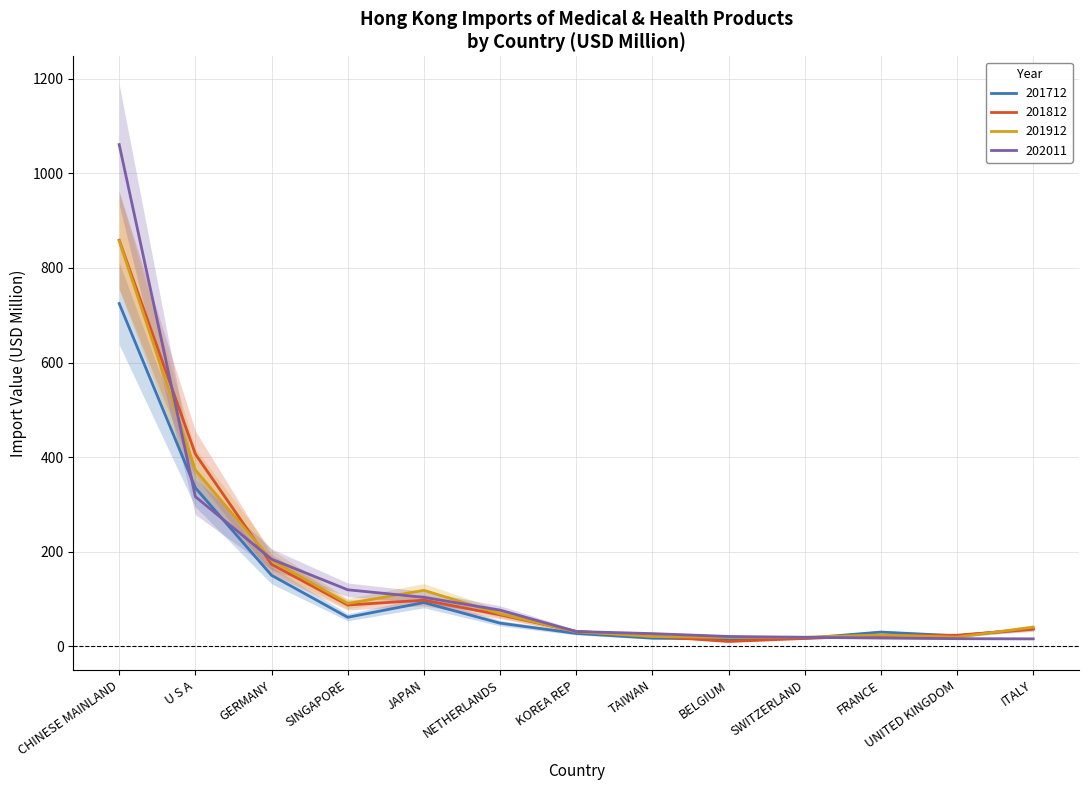

What is the sum of all 202011 values?

2011.1